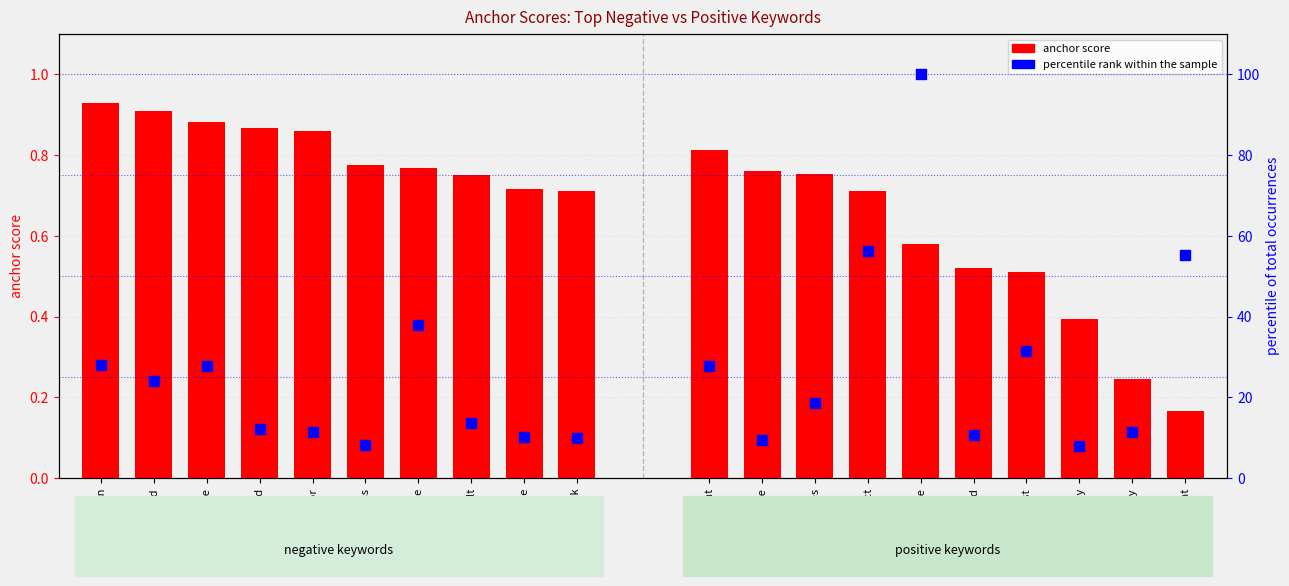

At which category is the sum across all series the highest?

broke